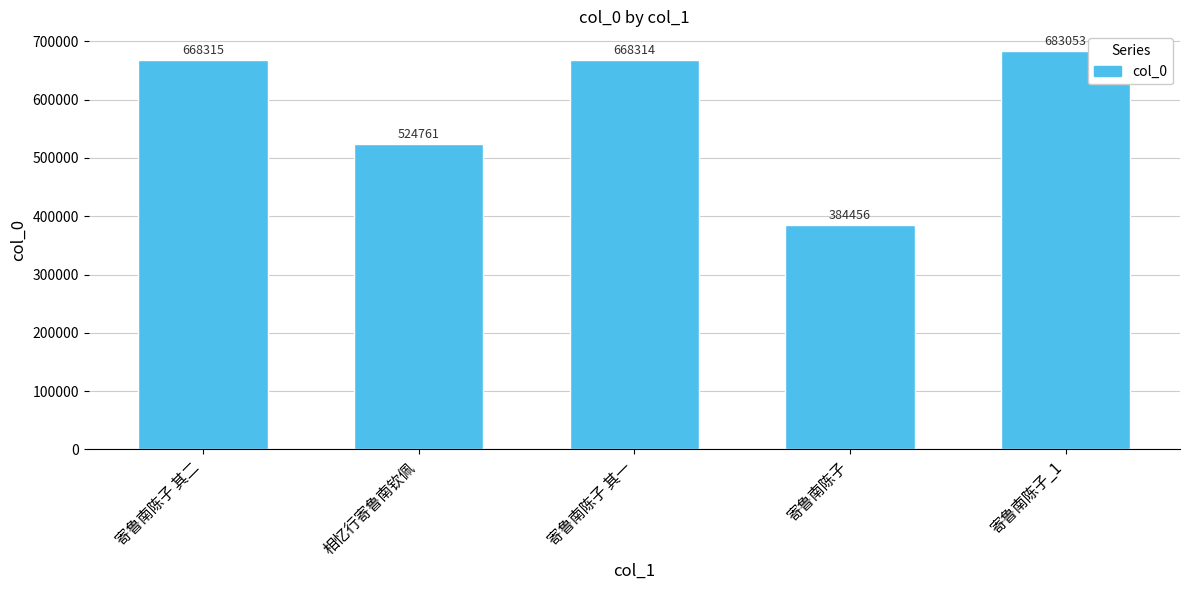

What is the label of the 5th bar from the right?

寄鲁南陈子 其二